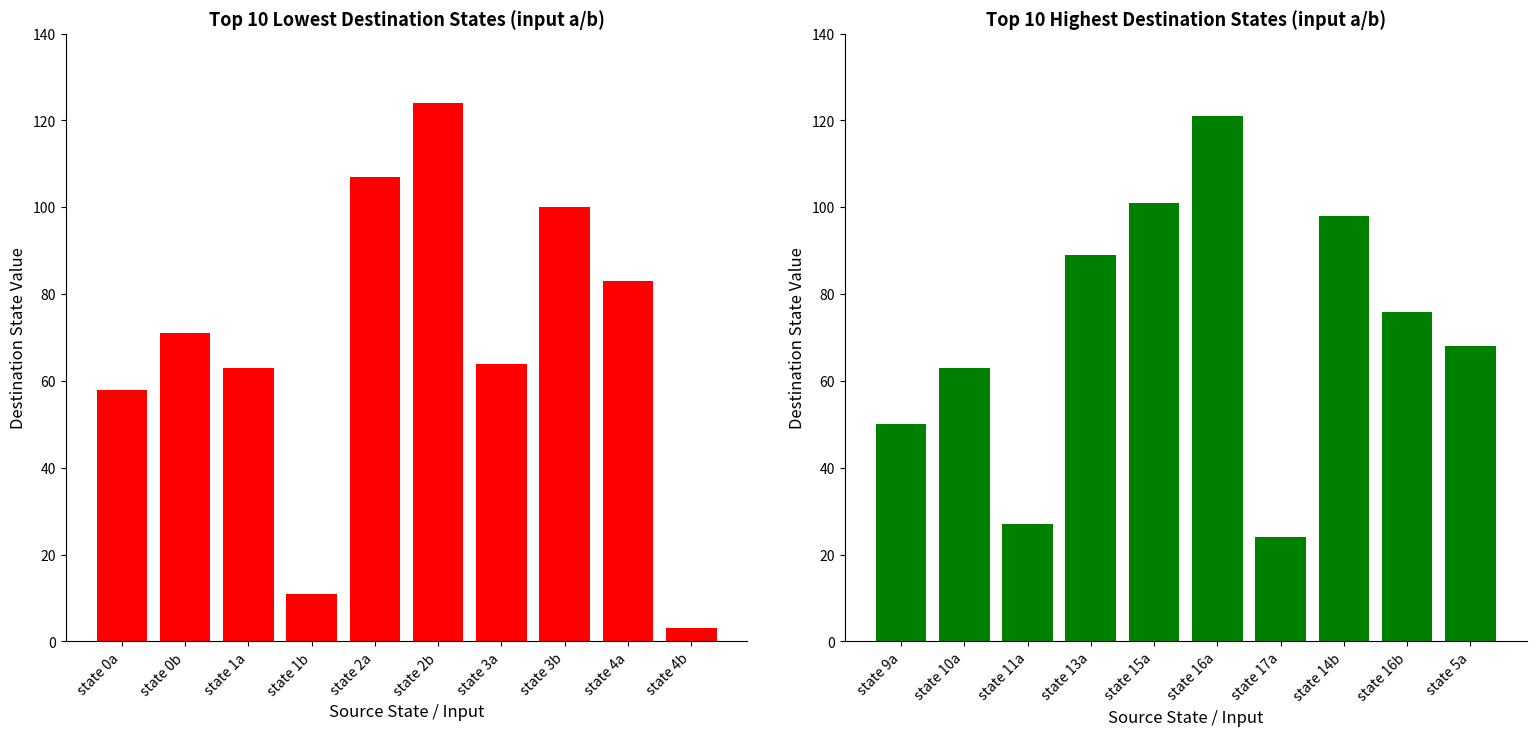

What is the sum of all Destination State (Low) values?

684